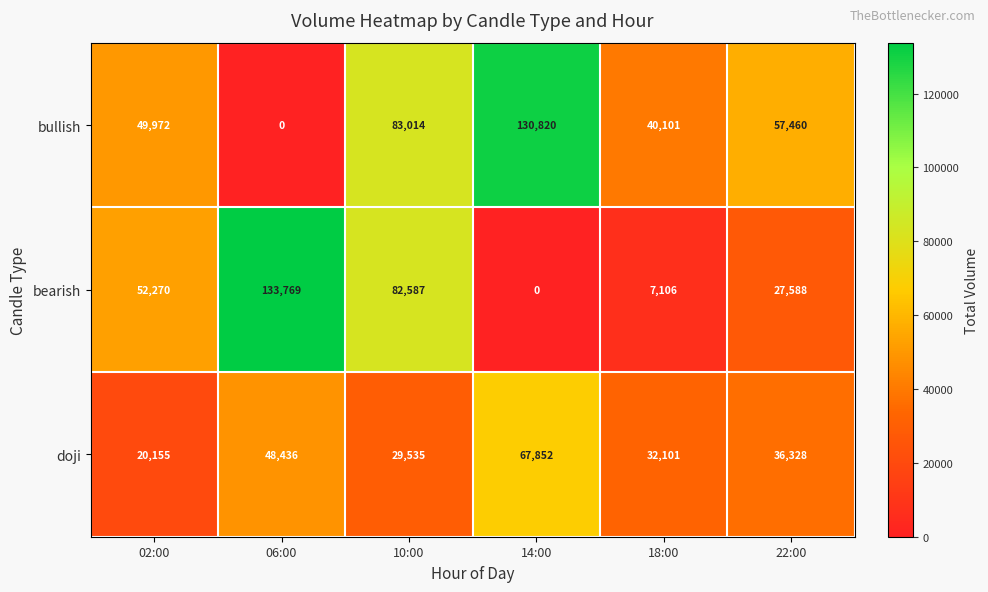

Is the value of bearish at 06:00 greater than the value of bullish at 06:00?

Yes